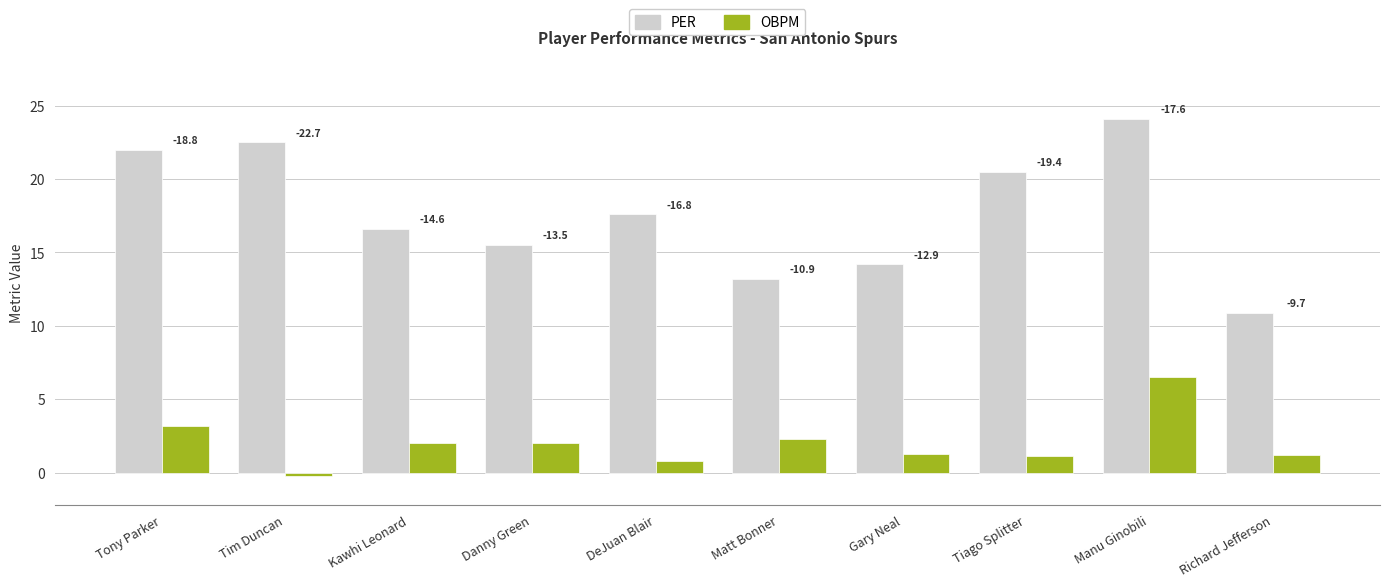

Rank the categories by OBPM value from lowest to highest.

Tim Duncan, DeJuan Blair, Tiago Splitter, Richard Jefferson, Gary Neal, Kawhi Leonard, Danny Green, Matt Bonner, Tony Parker, Manu Ginobili